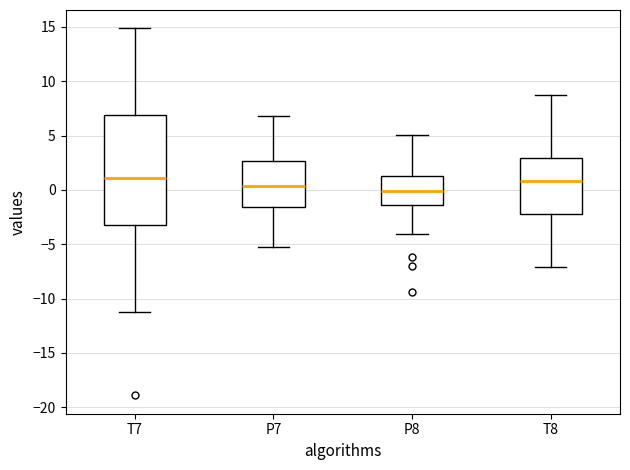

Reading left to right, transcribe this box plot: for each box, give where its median line is, the range the box spans, and where its two whiskers end, as read against the y-axis. The values are not printed on the chart, so give them approximately, as read against the axis.

T7: median 1.0, box -3.0 to 7.0, whiskers -11.0 to 15.0
P7: median 0.5, box -1.5 to 2.5, whiskers -5.0 to 7.0
P8: median 0.0, box -1.5 to 1.0, whiskers -4.0 to 5.0
T8: median 1.0, box -2.0 to 3.0, whiskers -7.0 to 8.5